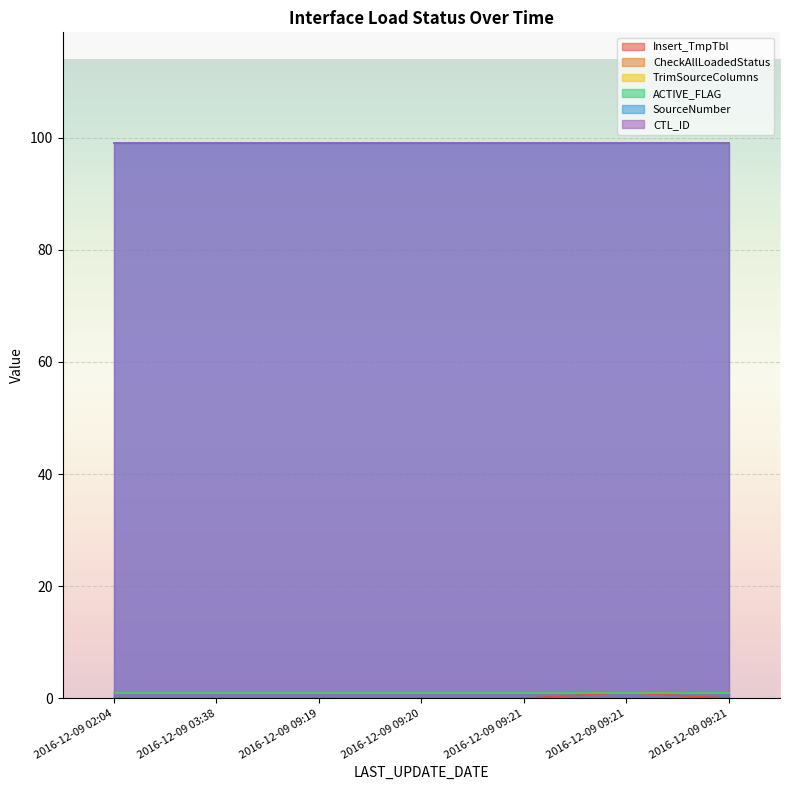

True or false: SourceNumber and CheckAllLoadedStatus cross at least once.

False